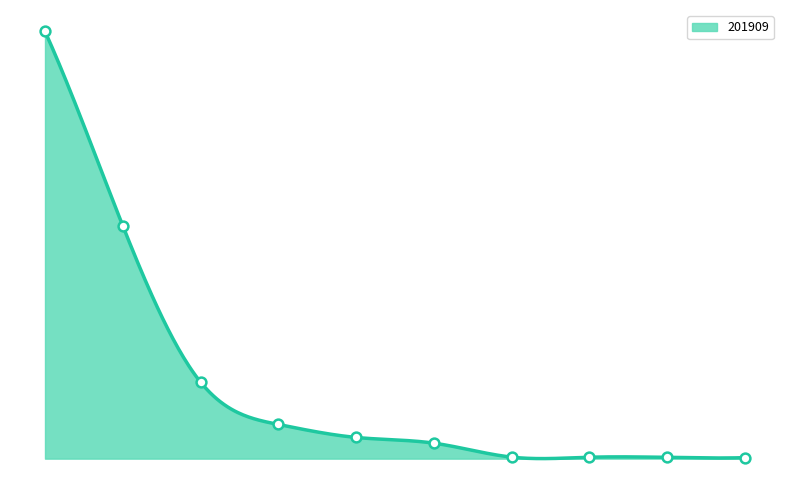

What is the change in value from VIETNAM to TAIWAN?

-159.7